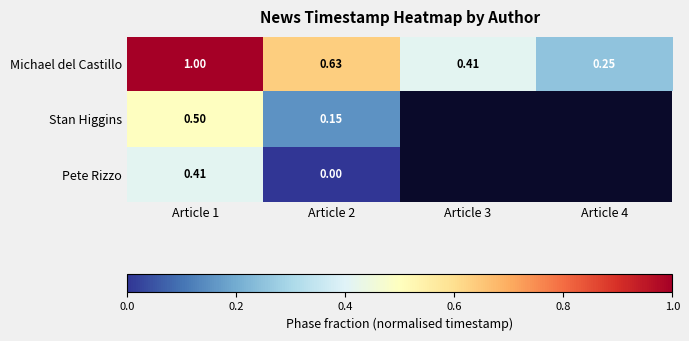

How many distinct data groups are displayed?

3